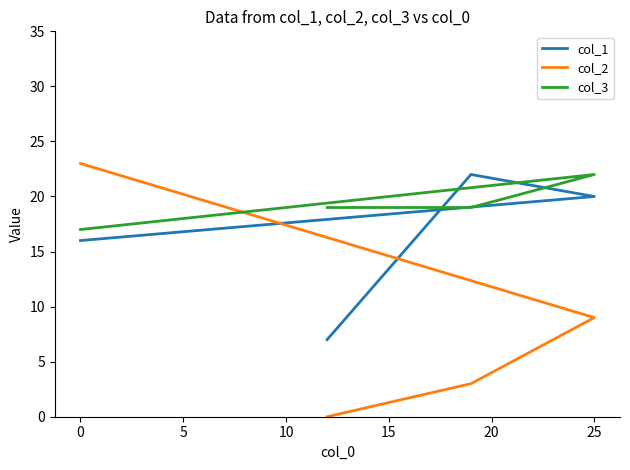

Does the chart have visible grid lines?

No